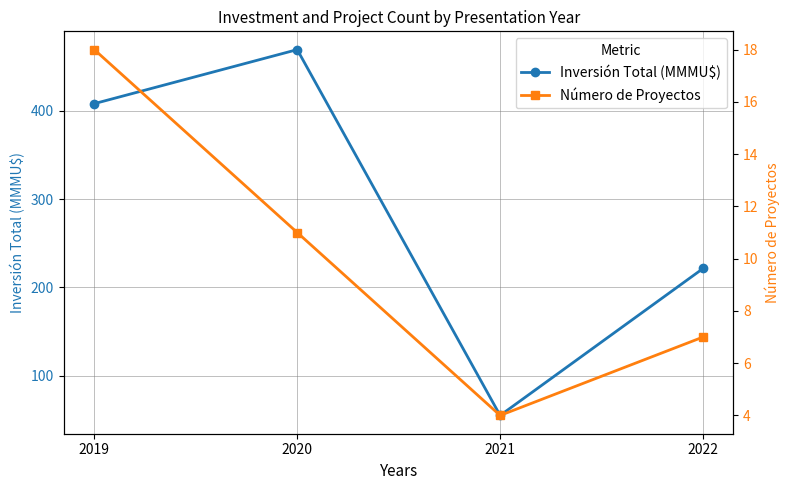

Rank the series at 2019 from highest to lowest value.

Inversión Total (MMMU$), Número de Proyectos